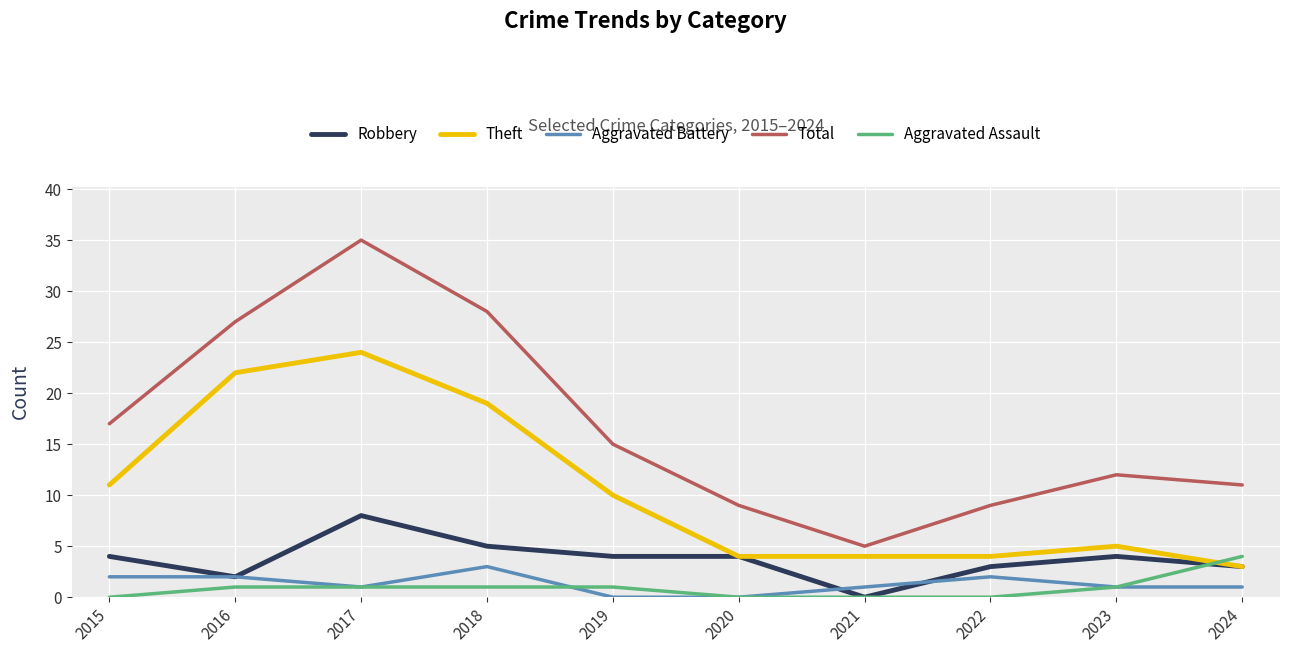

At which category does the chart reach its peak across all series?

2017